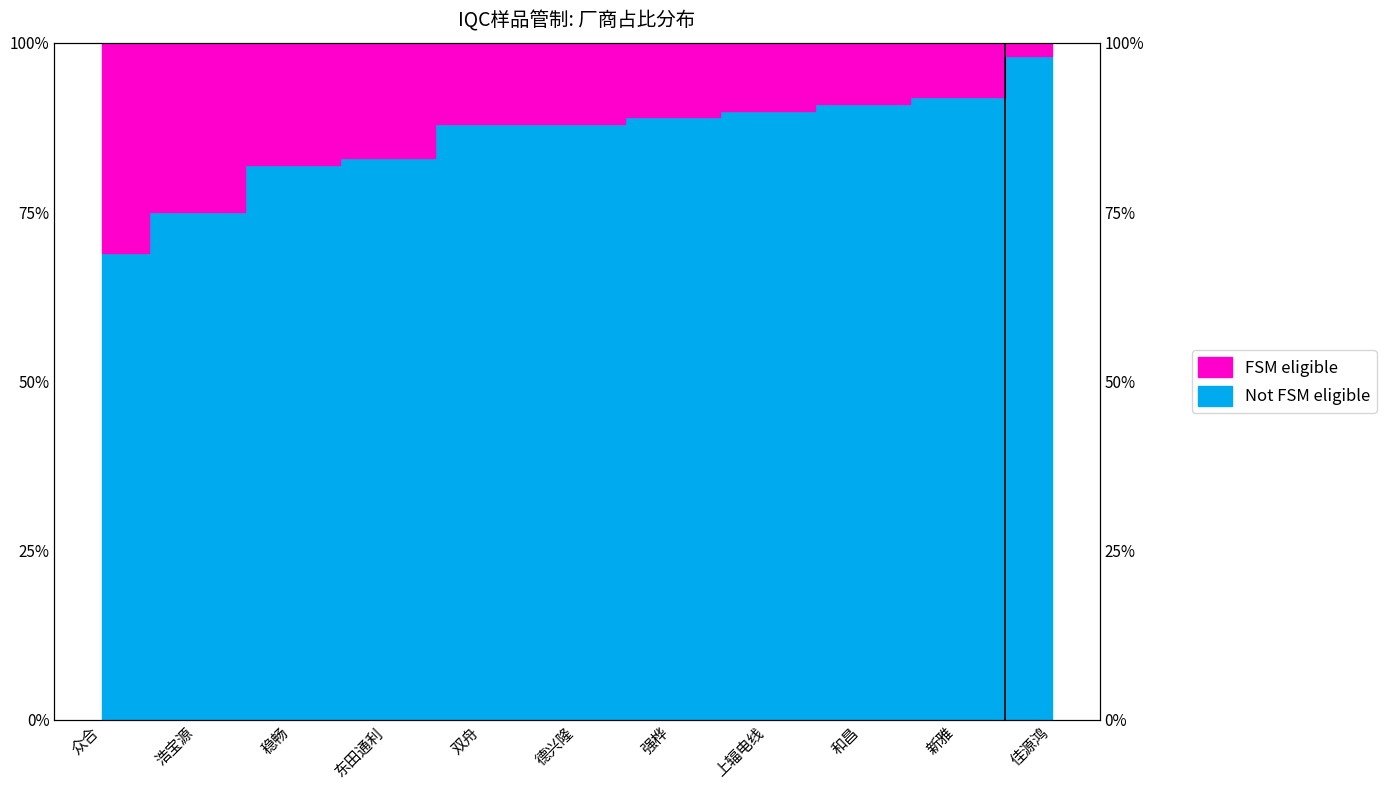

Is it true that the value at 德兴隆 is 88?

True